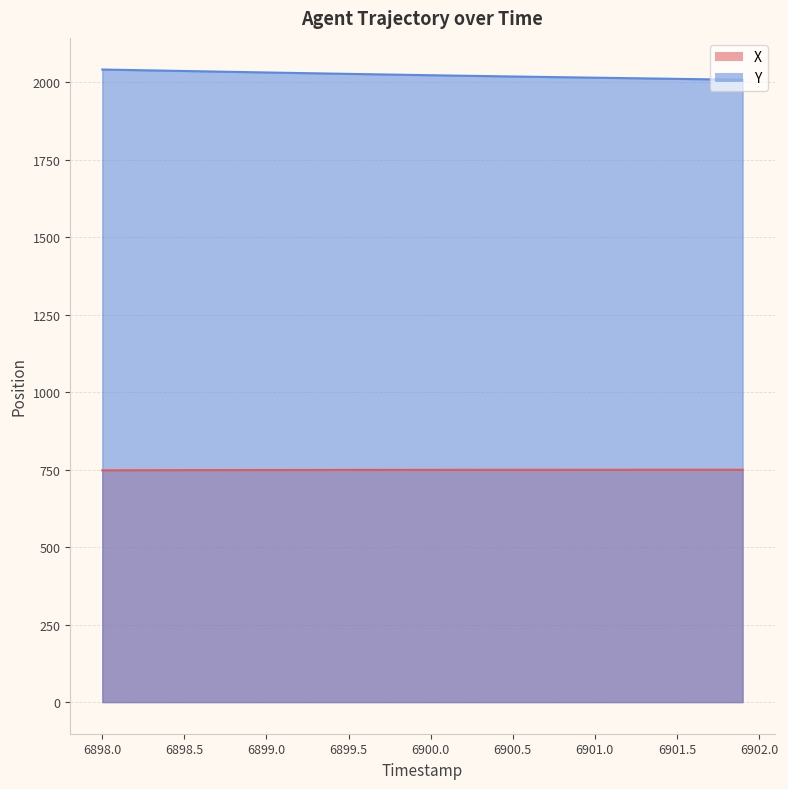

How many values in the X series exceed 749?

28